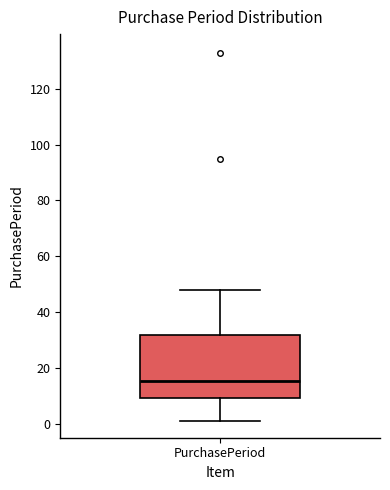

Where does the lower whisker of the box for PurchasePeriod end on the y-axis? The values are not printed on the chart, so give them approximately, as read against the axis.

2